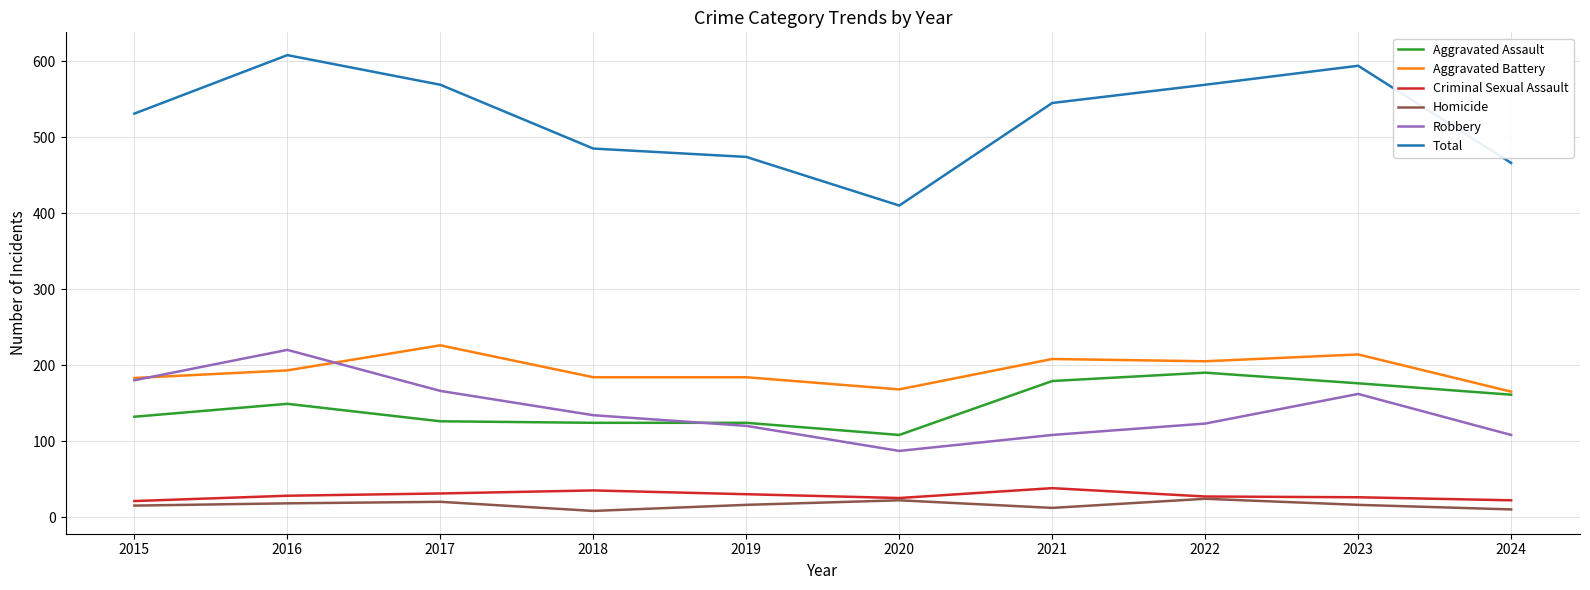

Read the Homicide value at 2020.

22